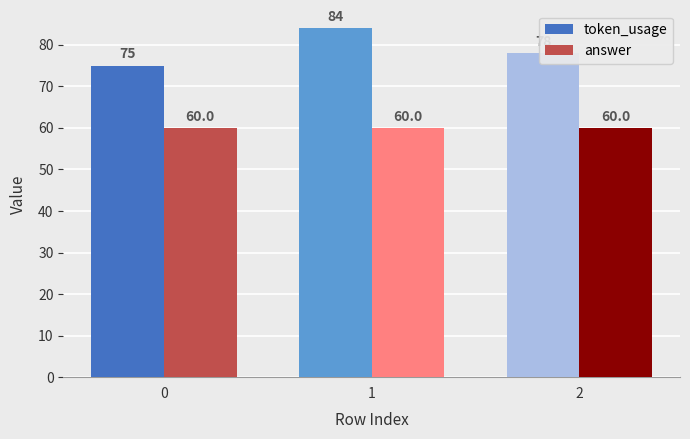

What is the sum of all token_usage values?

237